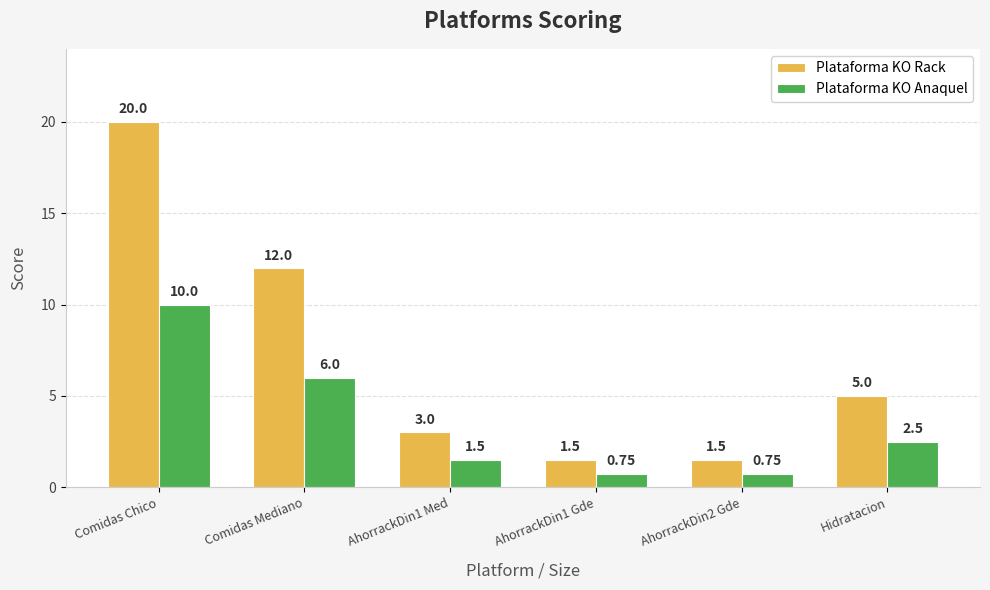

List the series in order of their peak value, highest first.

Plataforma KO Rack, Plataforma KO Anaquel